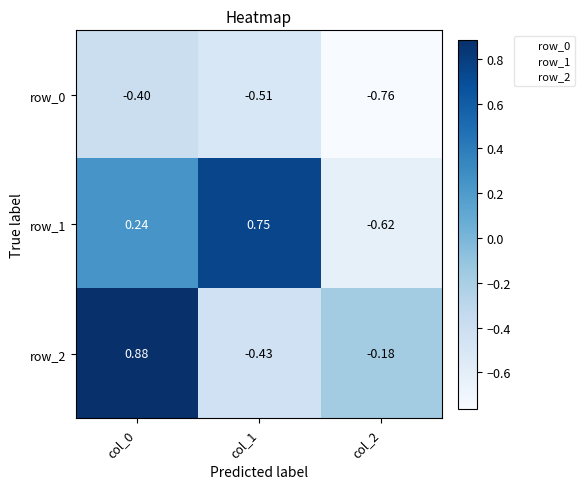

At how many categories does at least one series exceed 0?

2